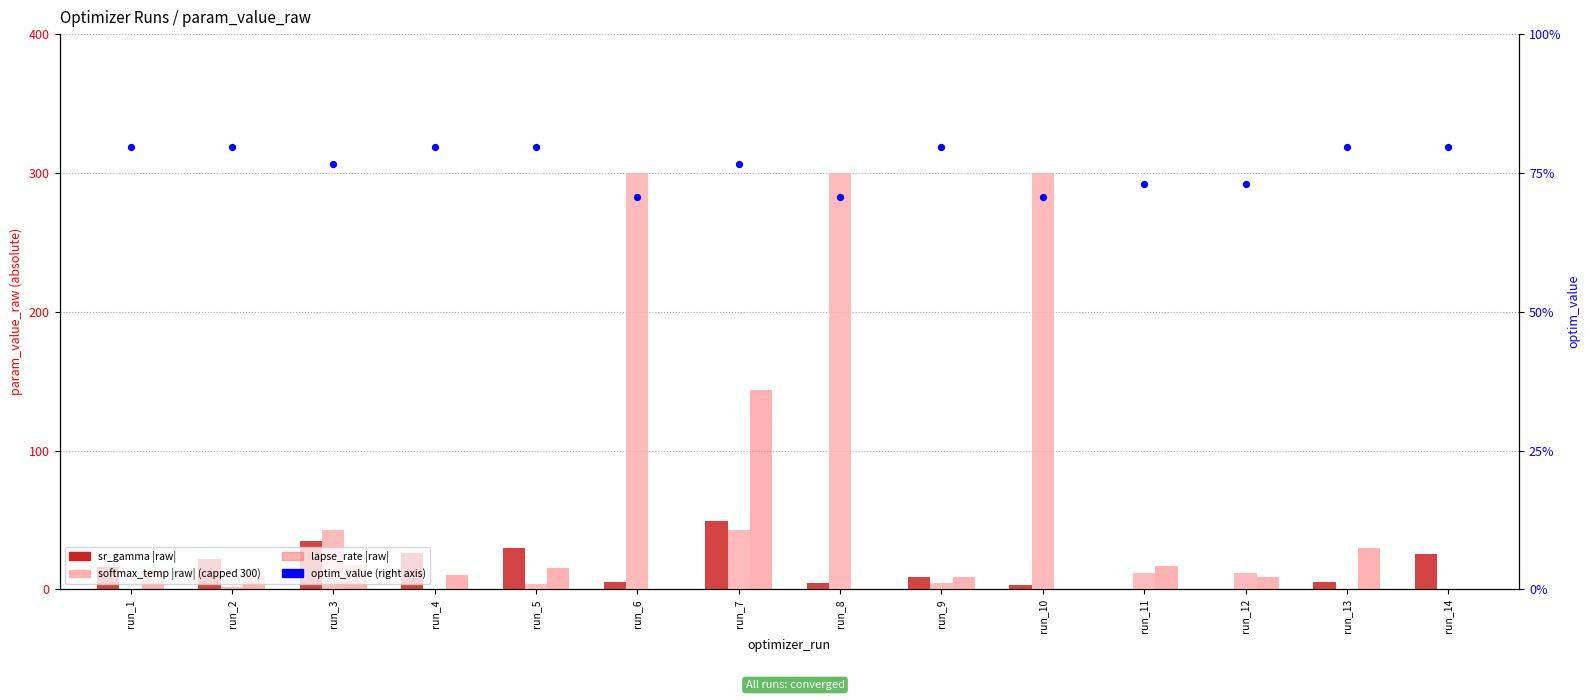

Which series reaches the minimum Y coordinate?

softmax_temp |raw| (capped 300)